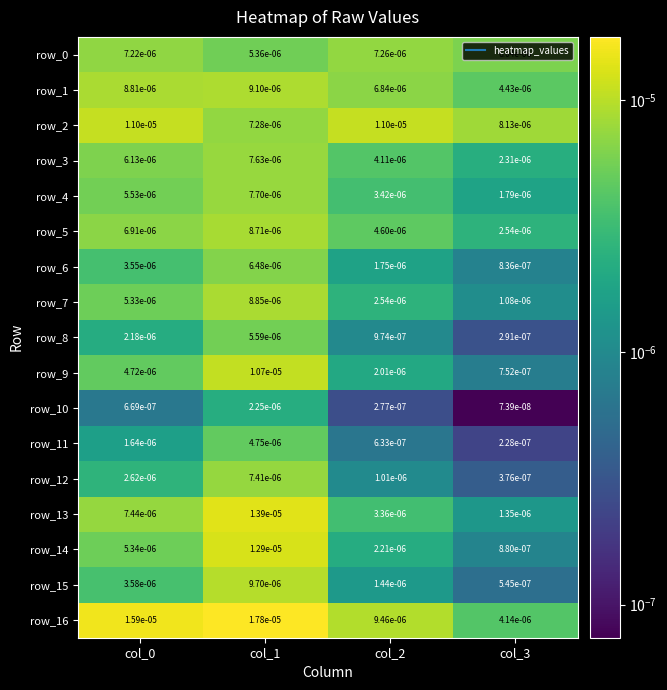

Is the value of row_7 at col_1 greater than the value of row_0 at col_1?

Yes